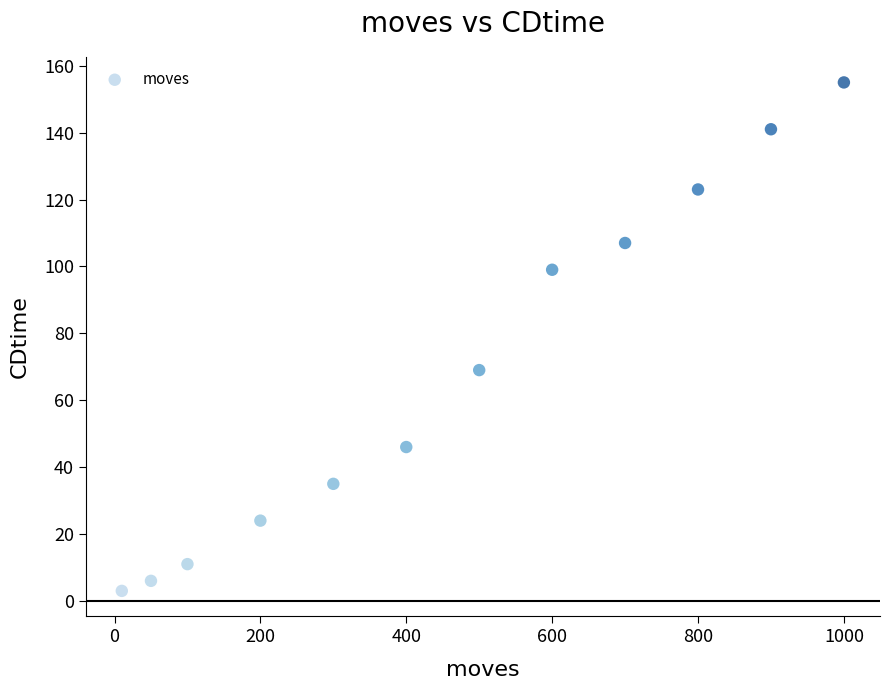

What Y value in the scatter plot is closest to 79?

69